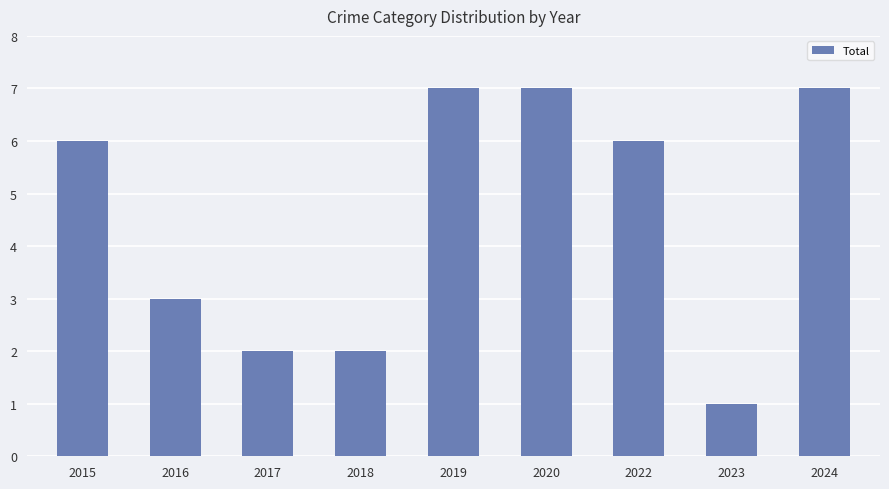

What is the sum of all values?

41